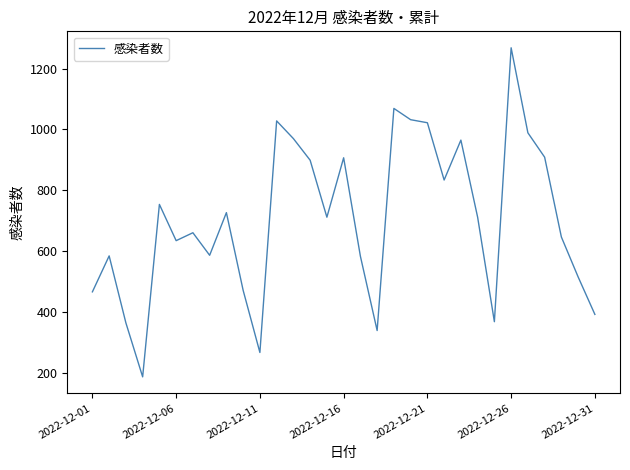

What is the difference between the maximum and minimum values?

1080